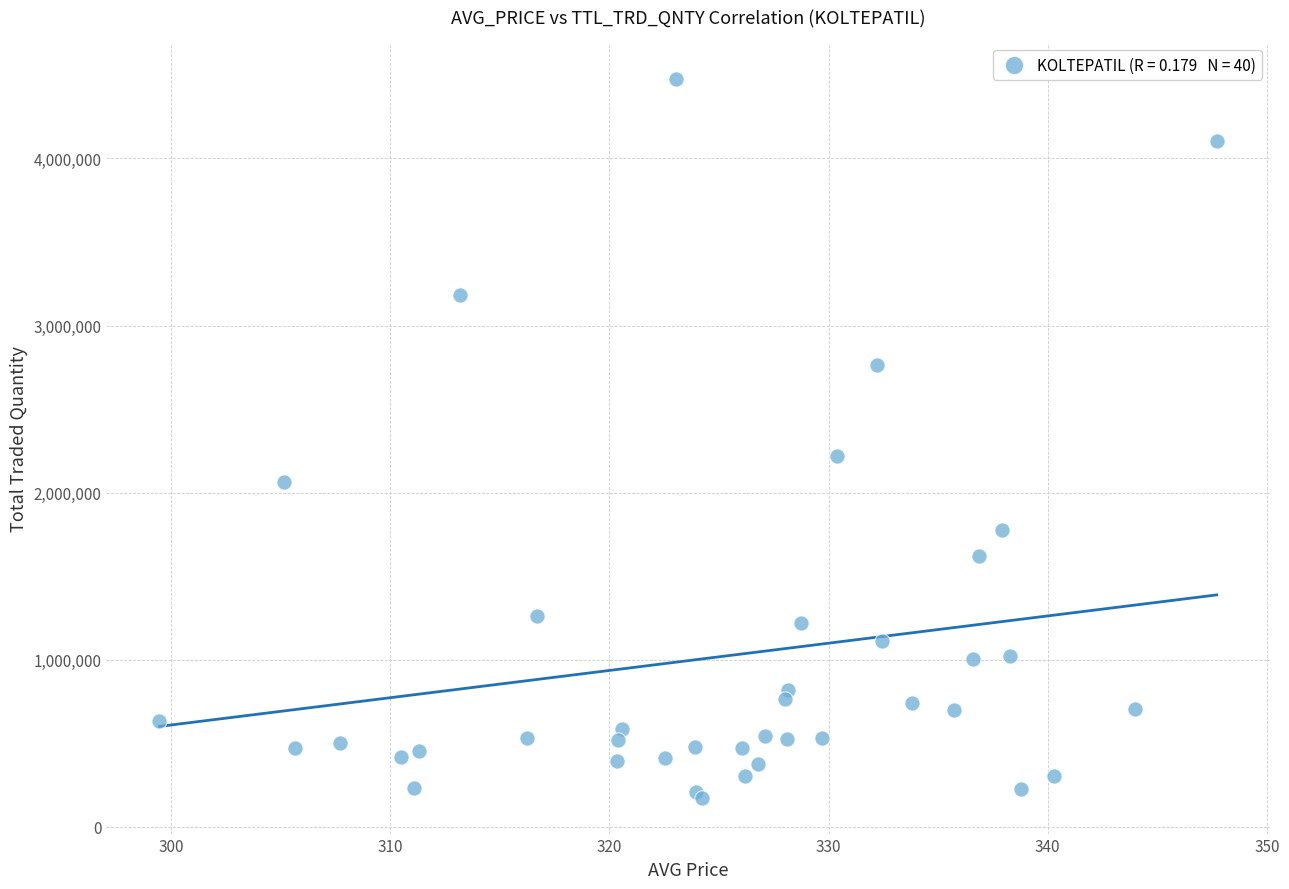

What Y value in the scatter plot is closest to 2326166?

2221987